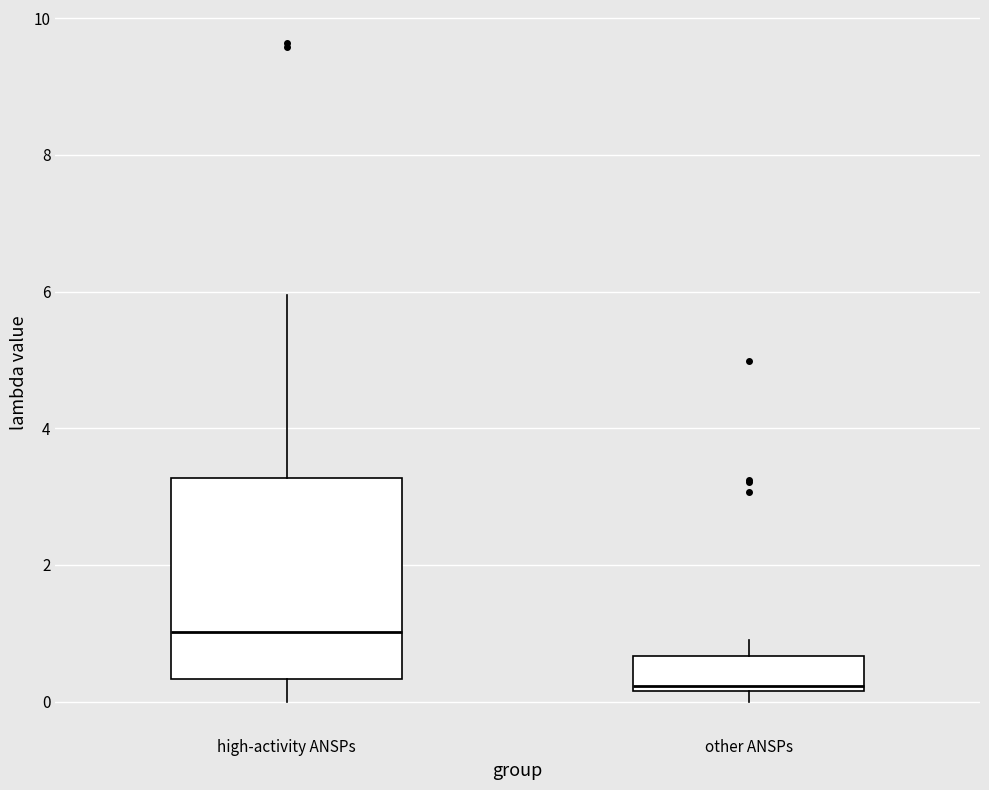

Reading left to right, transcribe this box plot: for each box, give where its median line is, the range the box spans, and where its two whiskers end, as read against the y-axis. The values are not printed on the chart, so give them approximately, as read against the axis.

high-activity ANSPs: median 1.0, box 0.4 to 3.2, whiskers 0.0 to 6.0
other ANSPs: median 0.2, box 0.2 to 0.6, whiskers 0.0 to 0.8